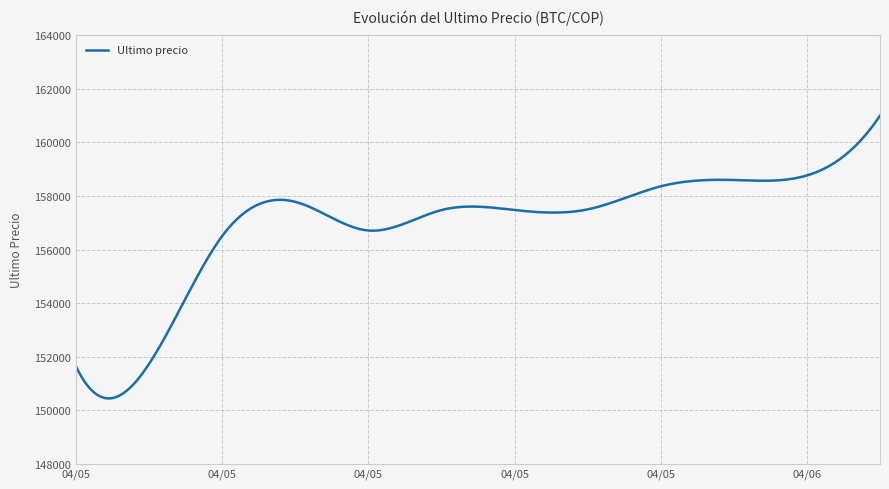

What is the difference between the maximum and minimum values?

10562.8